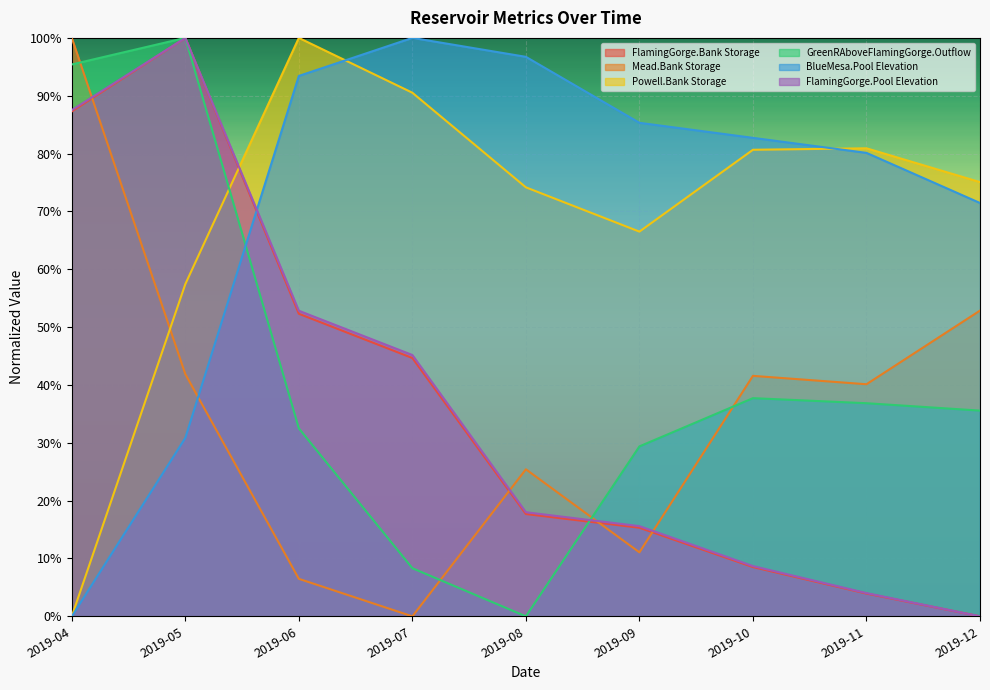

Between 2019-09 and 2019-10, which series saw the biggest shift?

Mead.Bank Storage